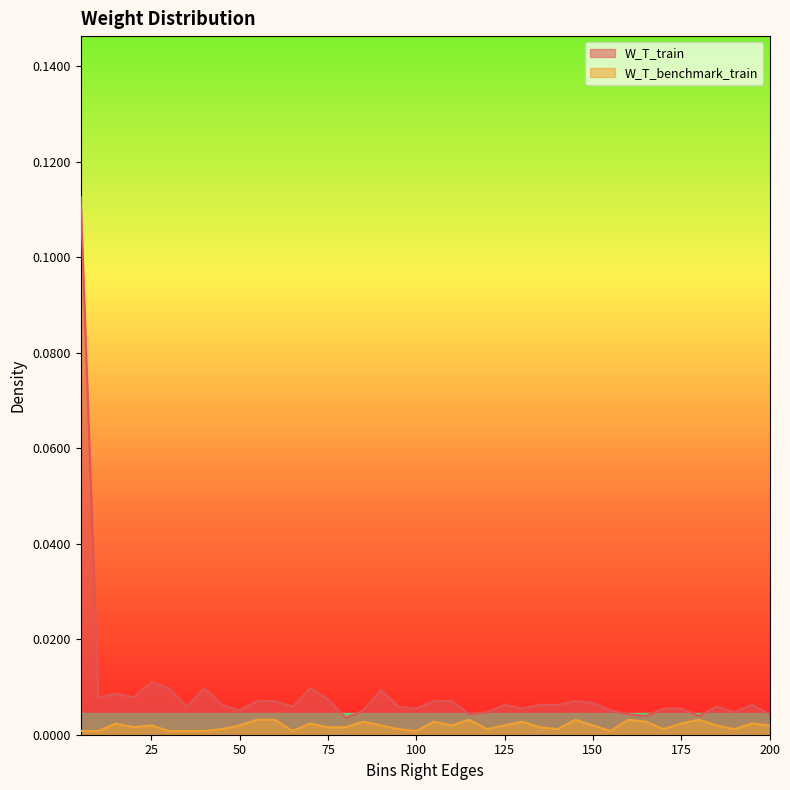

Rank the categories by W_T_train value from highest to lowest.

5, 25, 30, 40, 70, 90, 15, 10, 20, 75, 55, 60, 105, 110, 145, 150, 45, 125, 135, 140, 195, 35, 65, 95, 185, 100, 130, 170, 175, 50, 85, 155, 120, 190, 115, 160, 200, 165, 180, 80